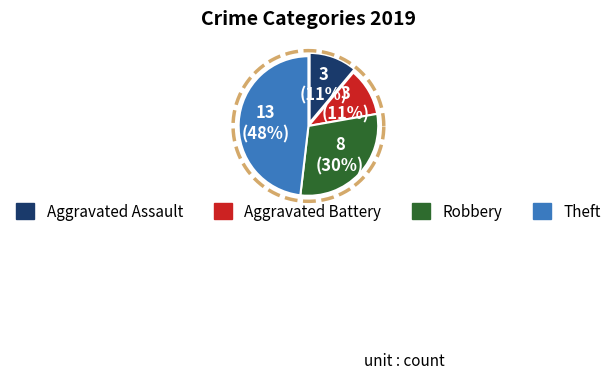

Approximately how many times larger is the value at Aggravated Battery compared to Robbery?

0.4